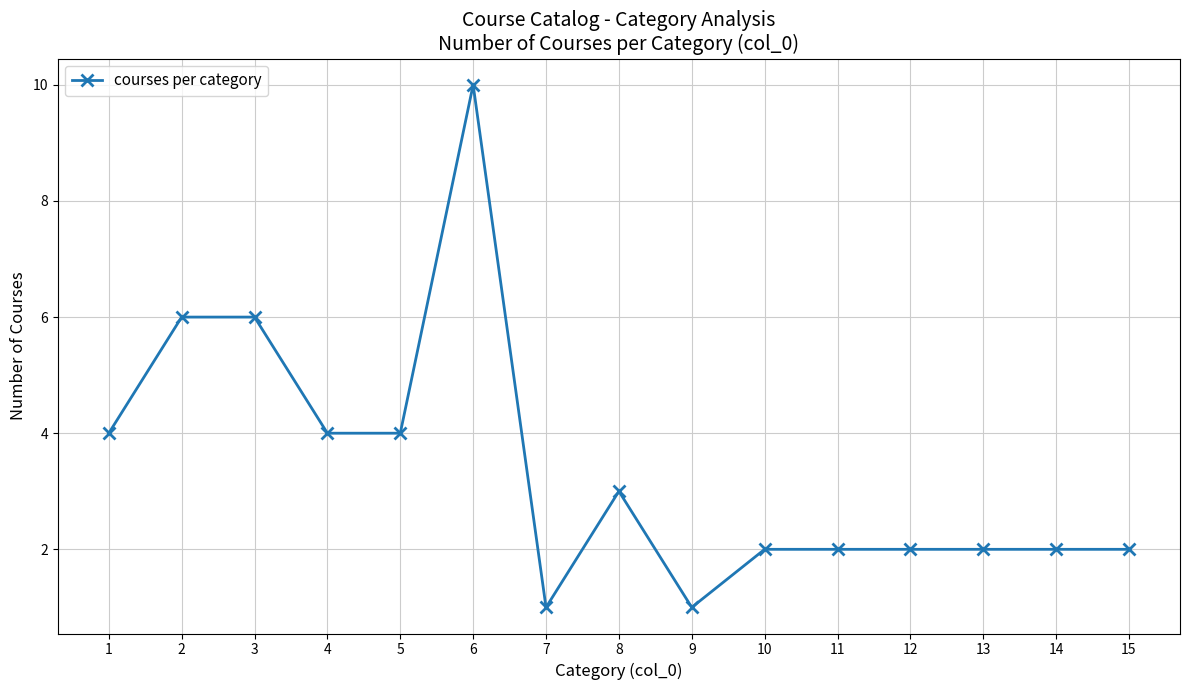

What is the ratio of the value at 11 to the value at 9?

2.0